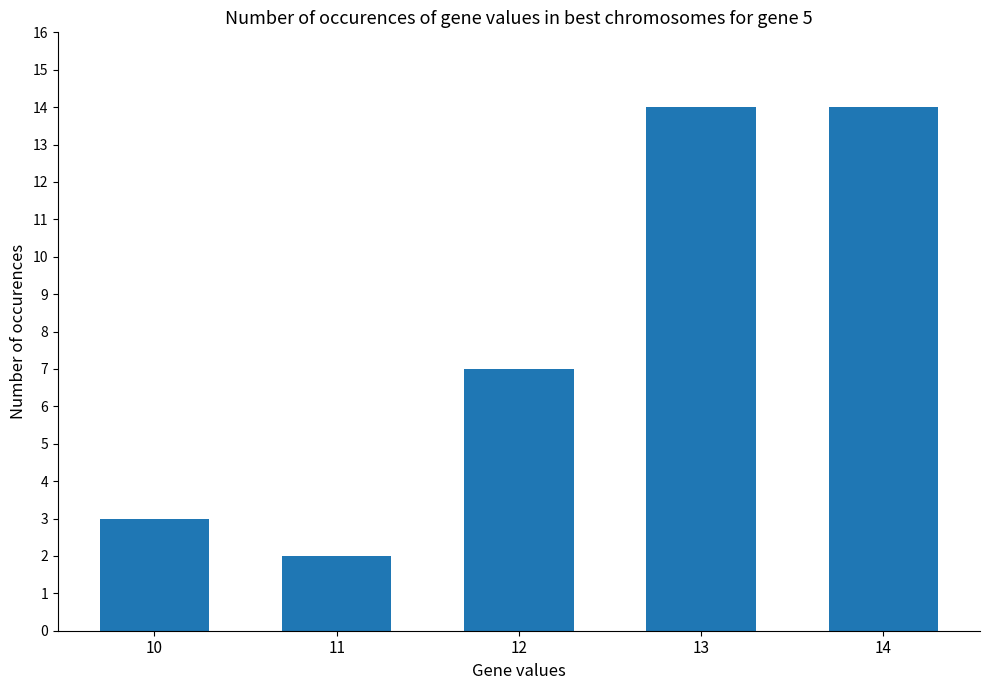

What is the average value?

8